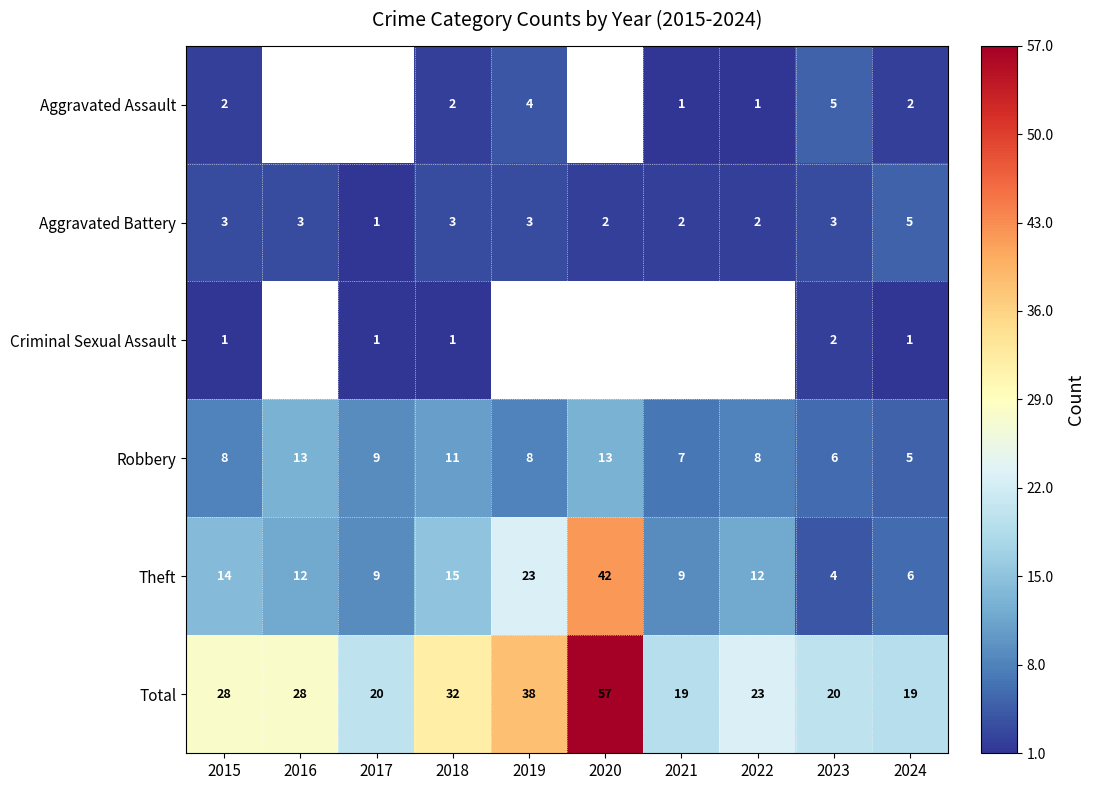

Where is Theft nearest to the value 23?

2019